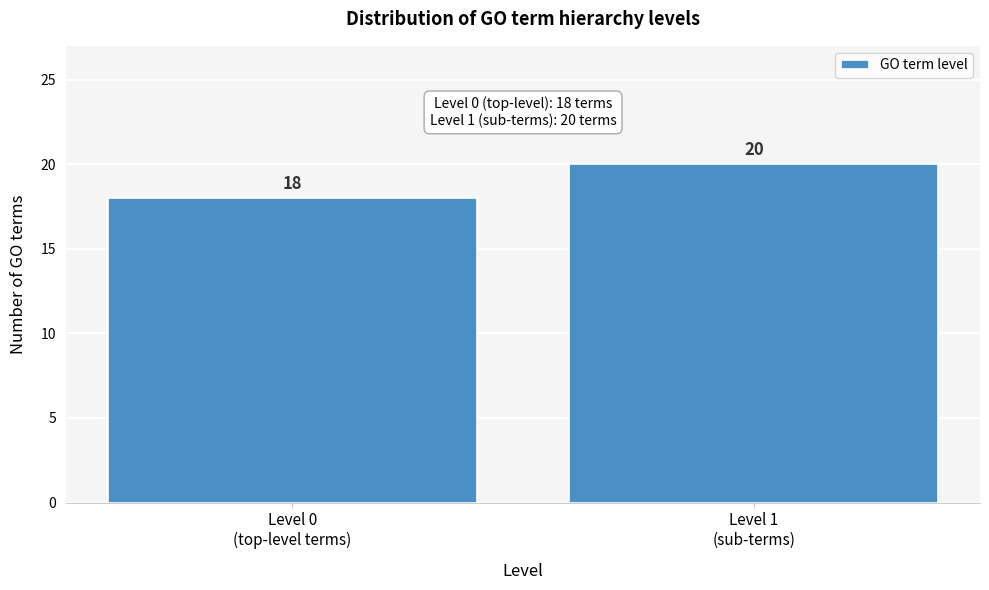

Reading left to right, transcribe all the data shown in this chart.

18	20